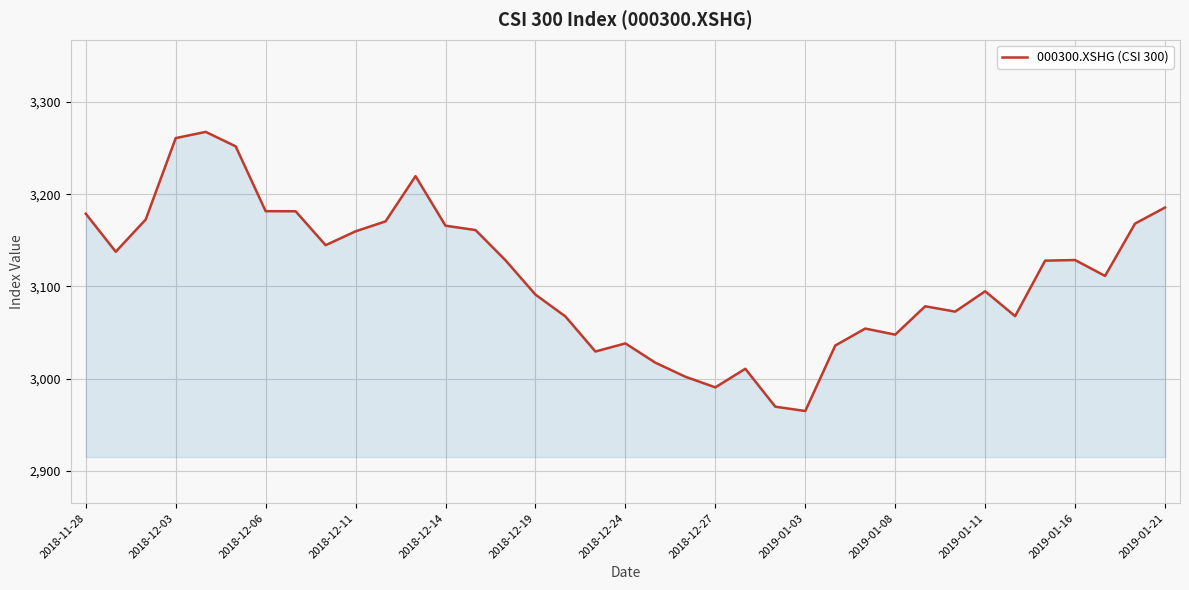

What is the minimum value shown in the chart?

2964.8